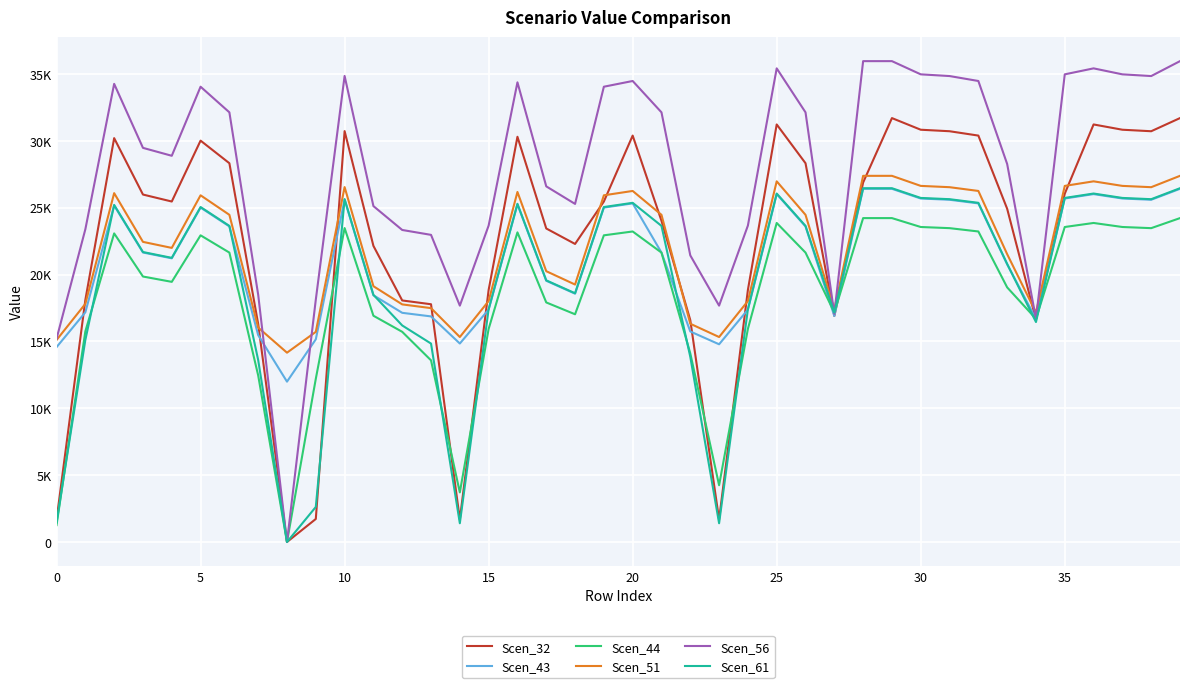

Which series has the widest spread of values?

Scen_56